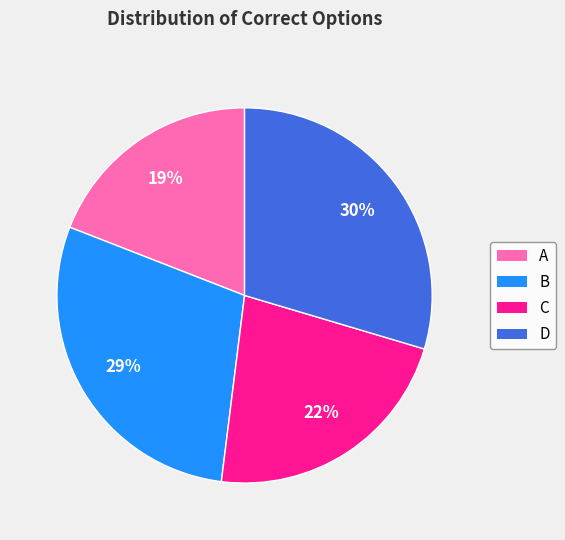

How many segments does this pie chart have?

4